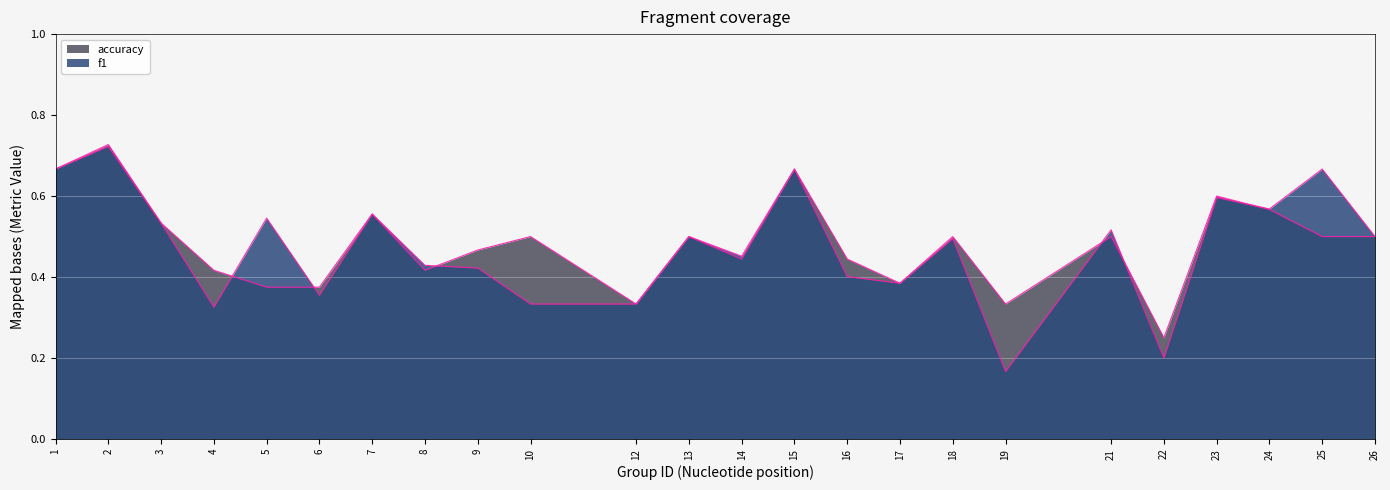

Rank the series by their maximum value, from highest to lowest.

accuracy, f1